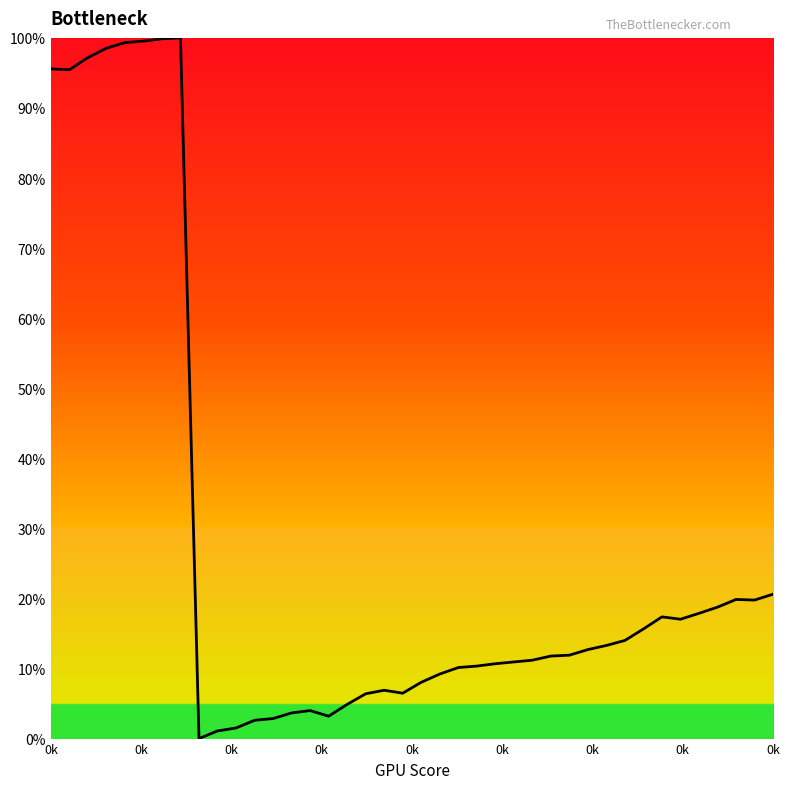

Does the chart display data point markers on the line(s)?

No